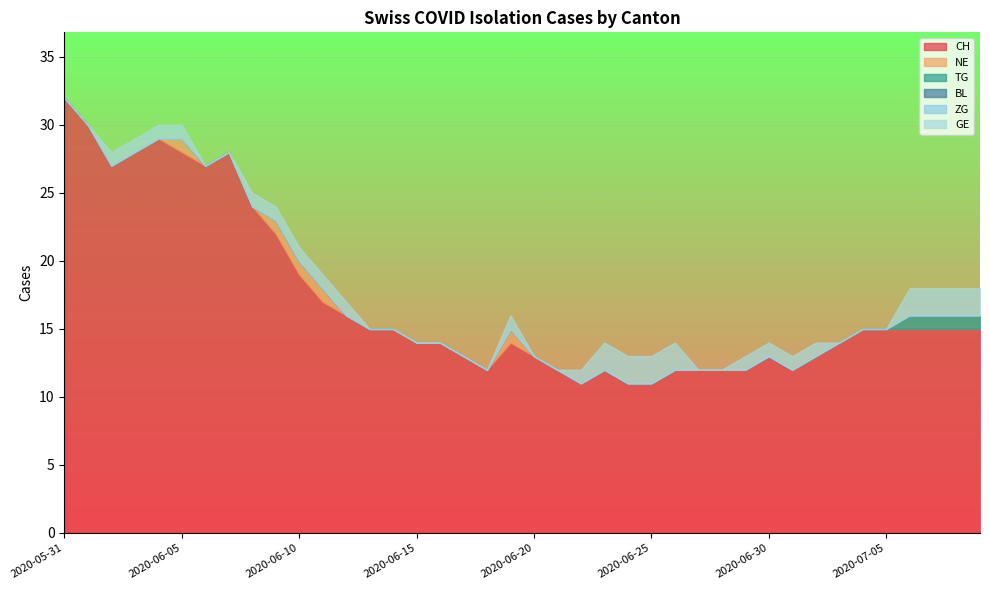

True or false: ZG and CH cross at least once.

False